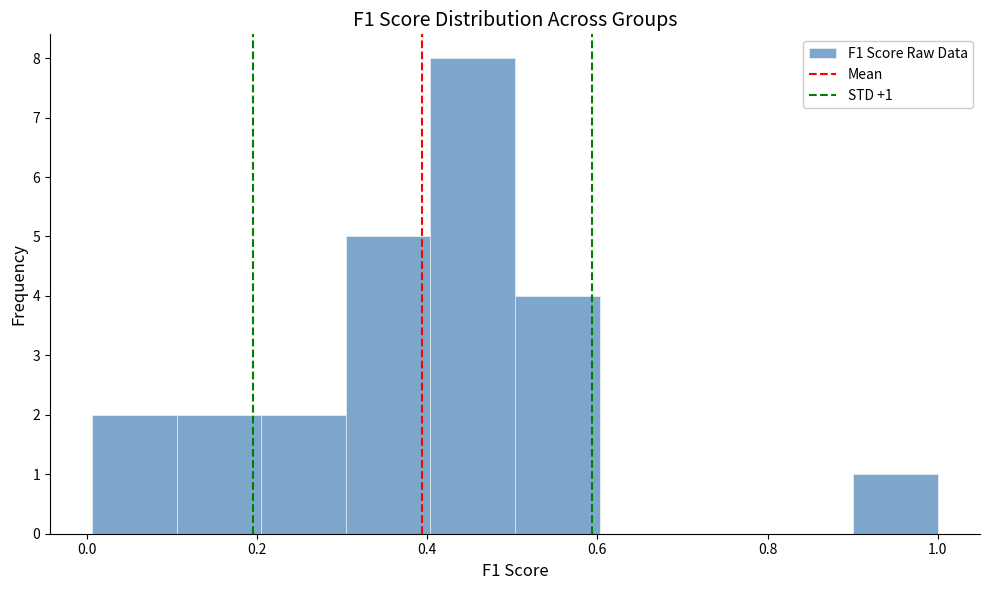

Over which range of the x-axis is the bar tallest?

0.4 to 0.5